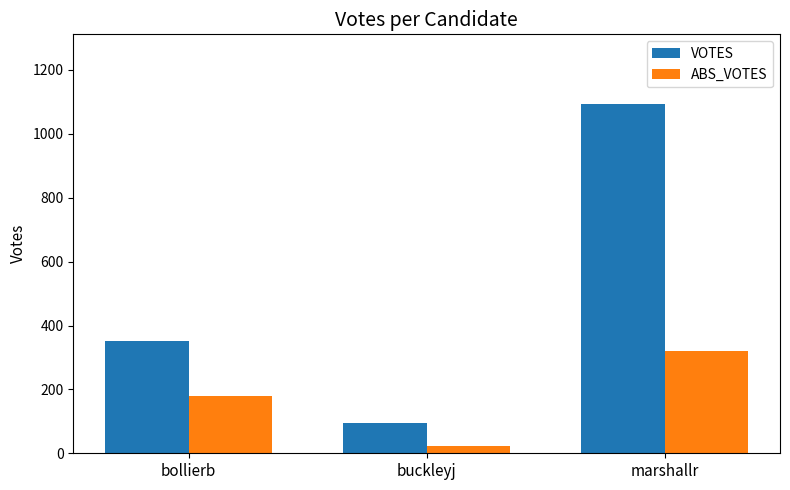

What are all the series names shown in the legend?

VOTES, ABS_VOTES